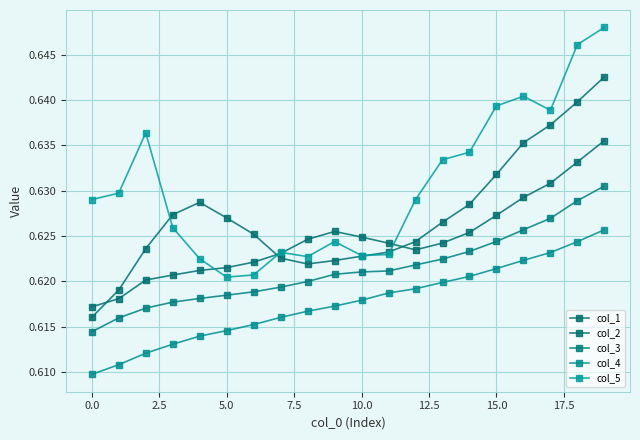

True or false: col_5 has more than 1 points higher than both neighbors.

True